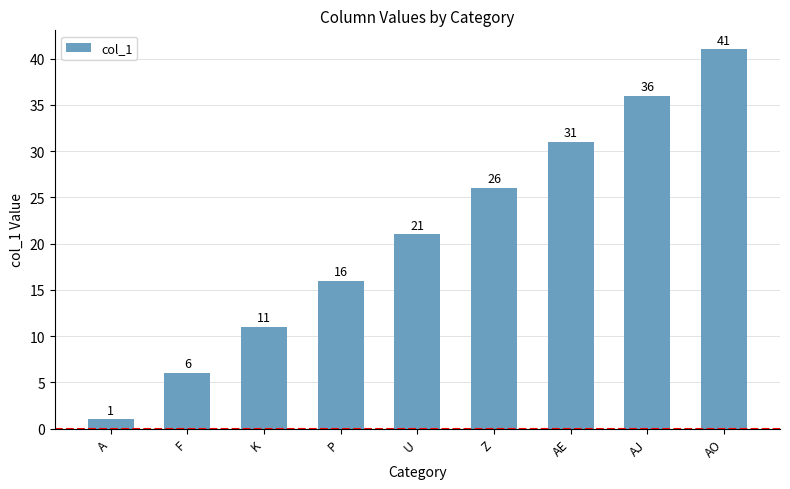

What is the difference between the values at AO and AE?

10